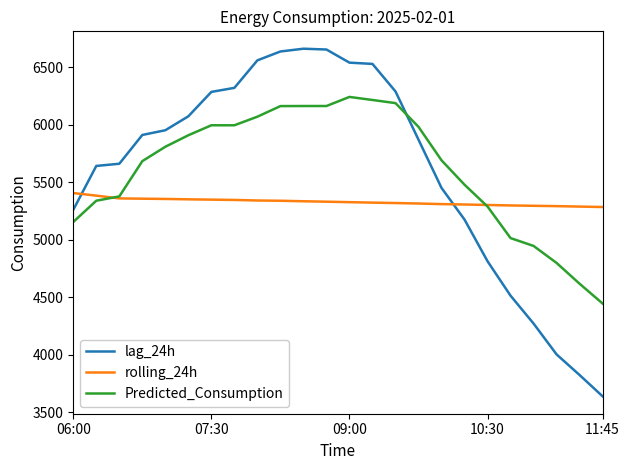

Does the chart have visible grid lines?

No